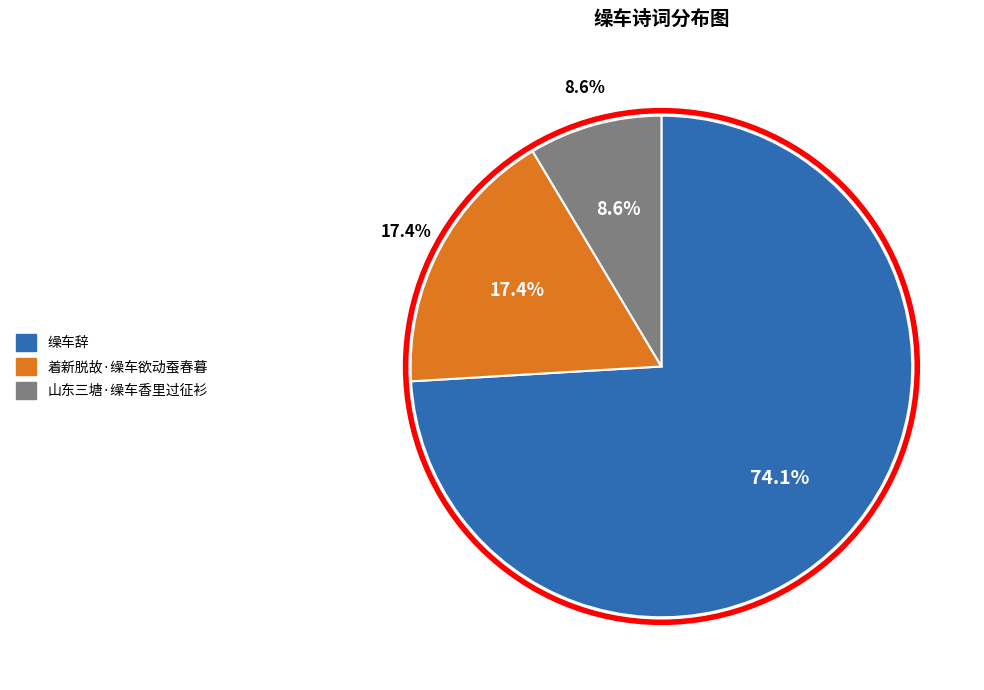

What is the ratio of the value at 缲车辞 to the value at 山东三塘·缲车香里过征衫?

8.6